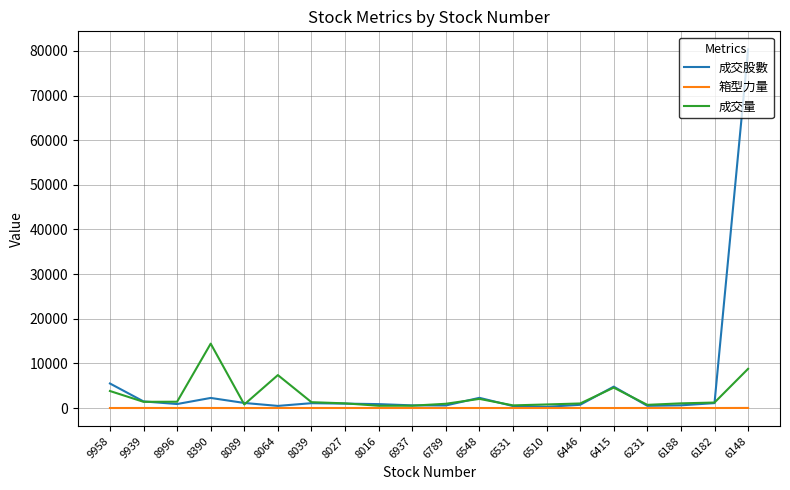

What is the average value of the 成交股數 series?

5341.0